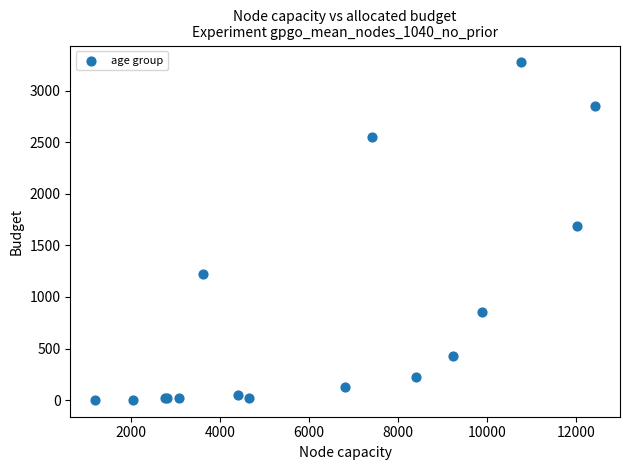

What Y value in the scatter plot is closest to 1638?

1690